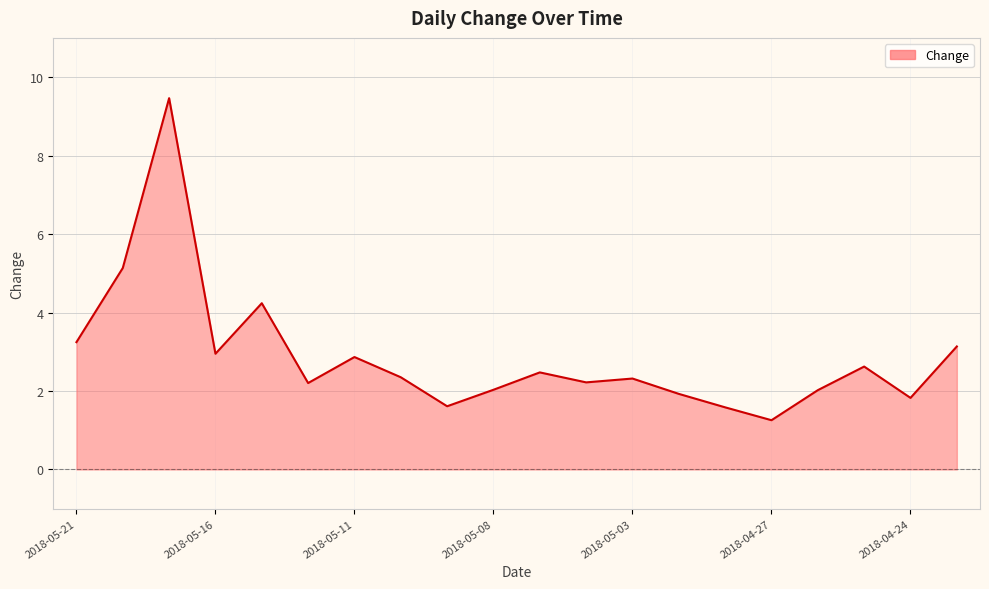

Count the number of values greater than 2.

15